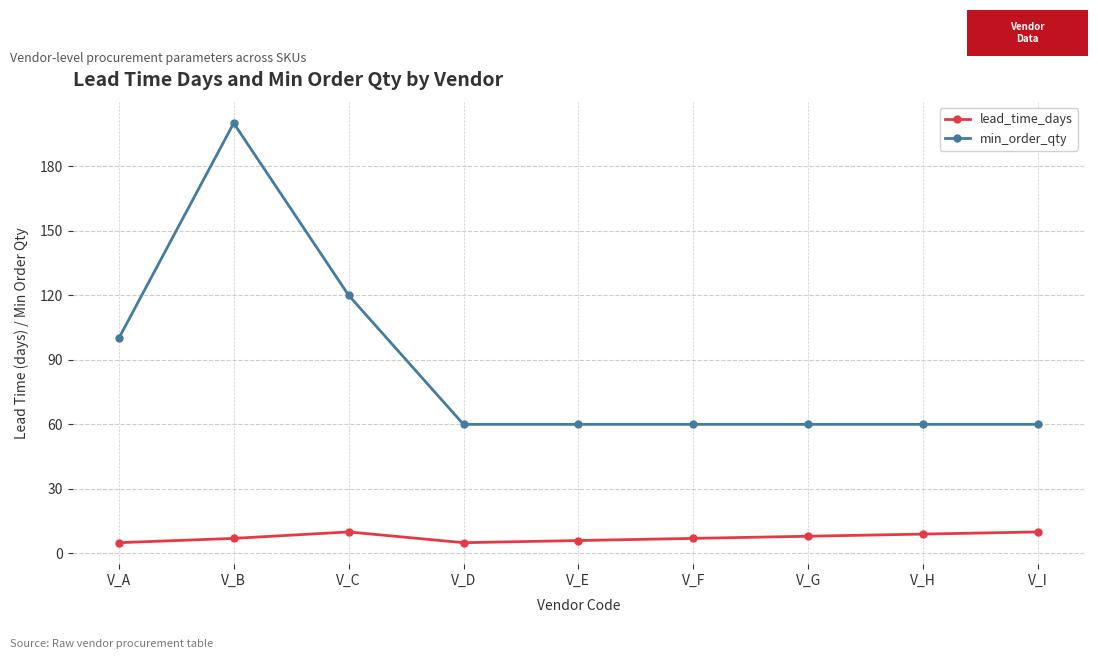

True or false: min_order_qty has more than 0 points higher than both neighbors.

True